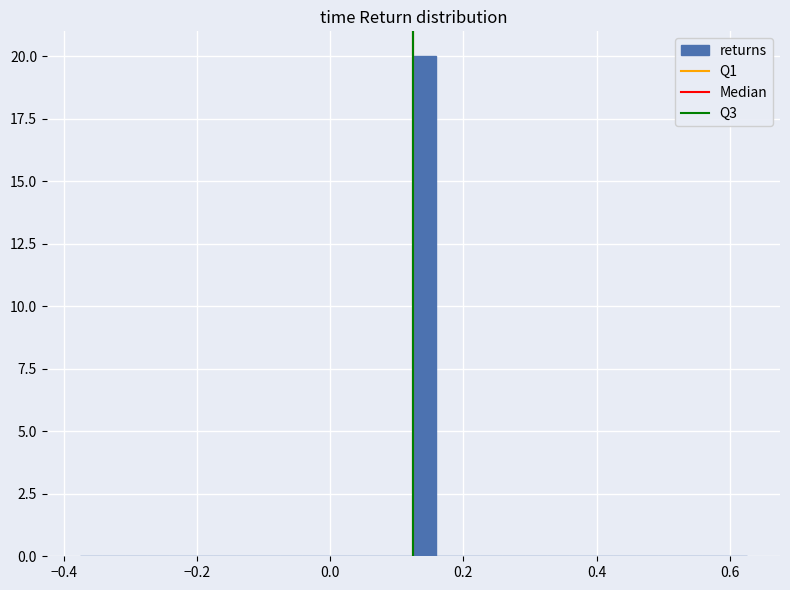

Around what value on the x-axis is the tallest bar? Give the approximate position of its centre, as read against the axis.

0.14